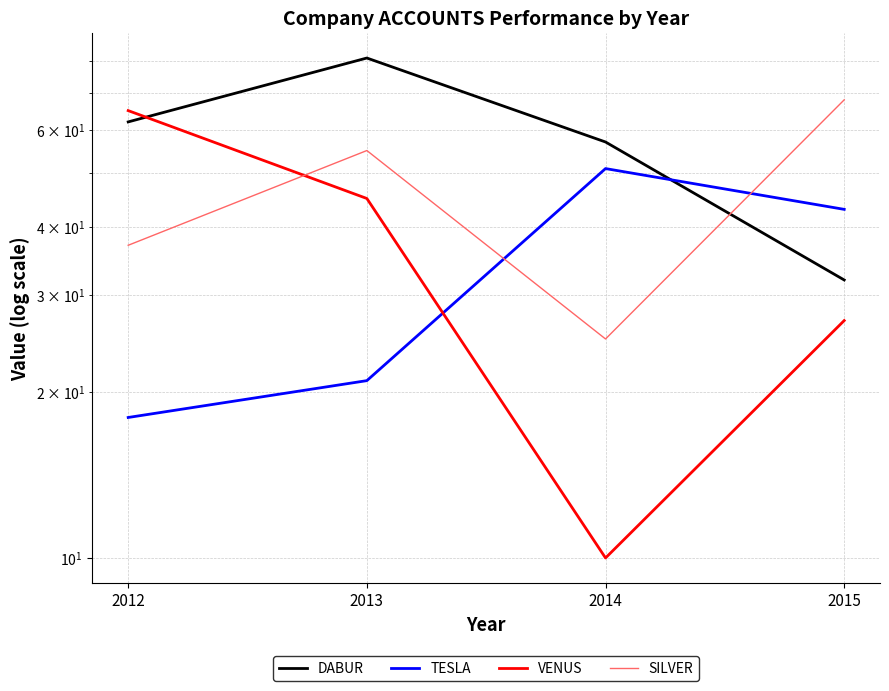

What is the difference between the DABUR values at 2013 and 2014?

24